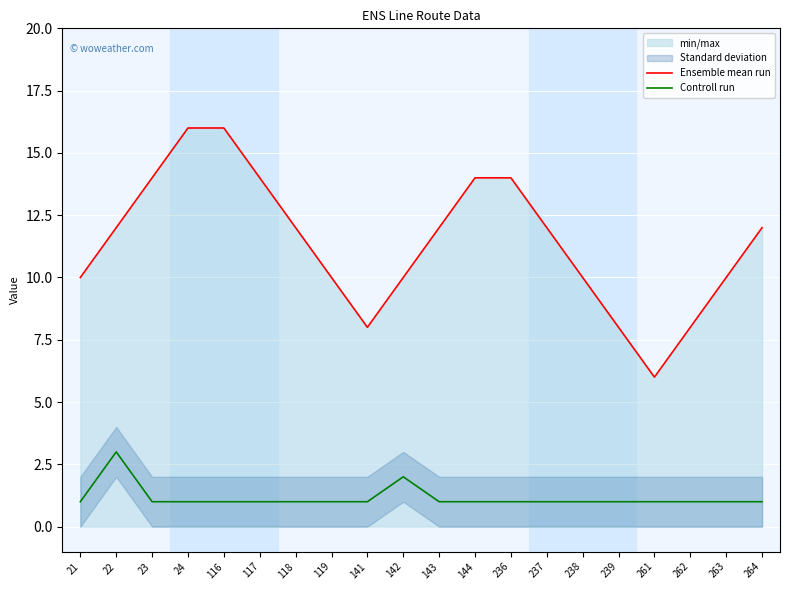

What is the minimum value for Controll run?

1